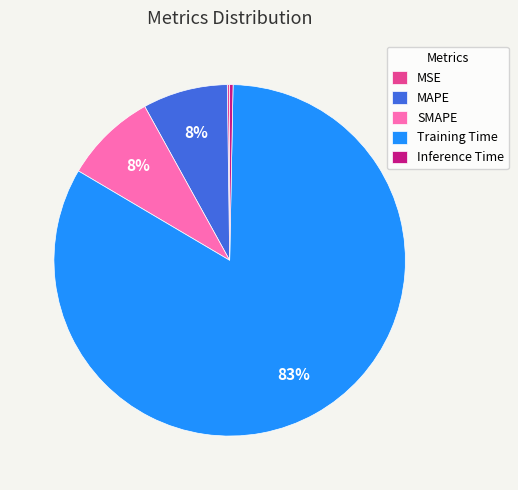

To the nearest percent, what percentage of the pie is SMAPE?

8%